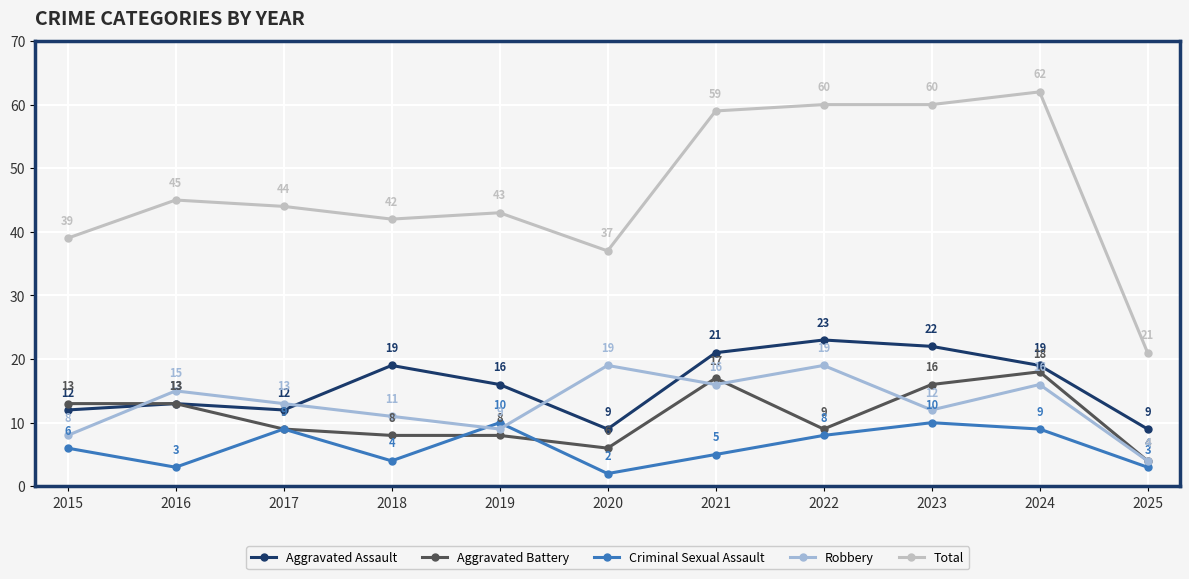

What are all the series names shown in the legend?

Aggravated Assault, Aggravated Battery, Criminal Sexual Assault, Robbery, Total